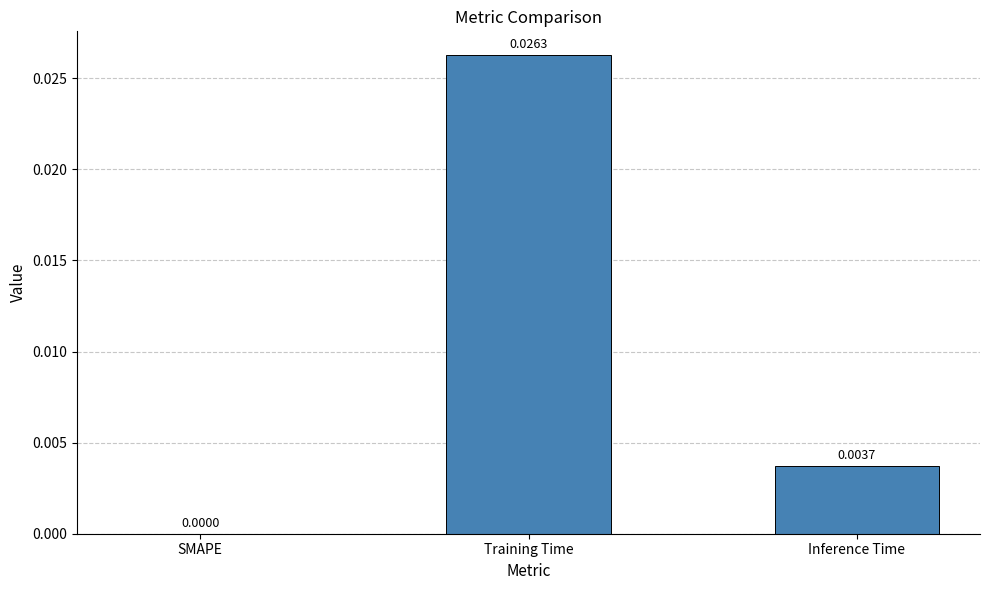

Are the bars horizontal?

No